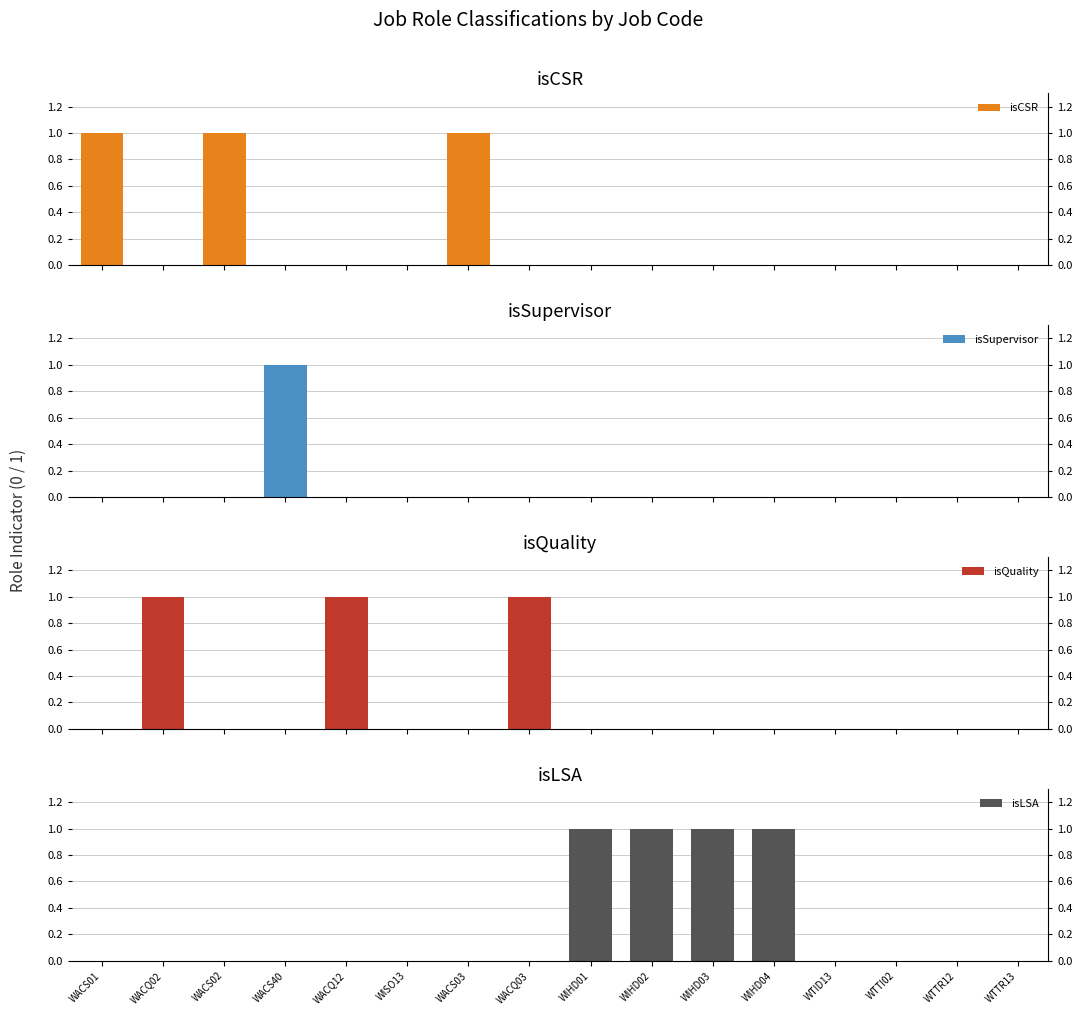

What is the label of the 12th bar from the left?

WIHD04